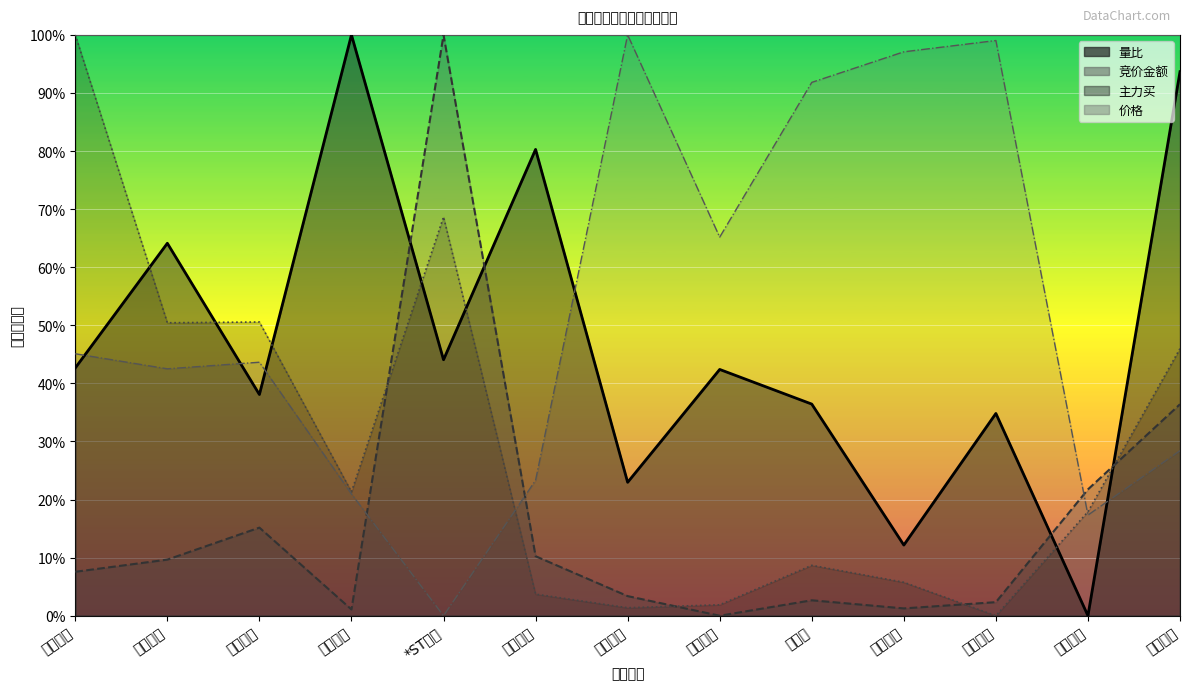

Which series ends up on top after the final intersection of 价格曲线 and 量比曲线?

量比曲线